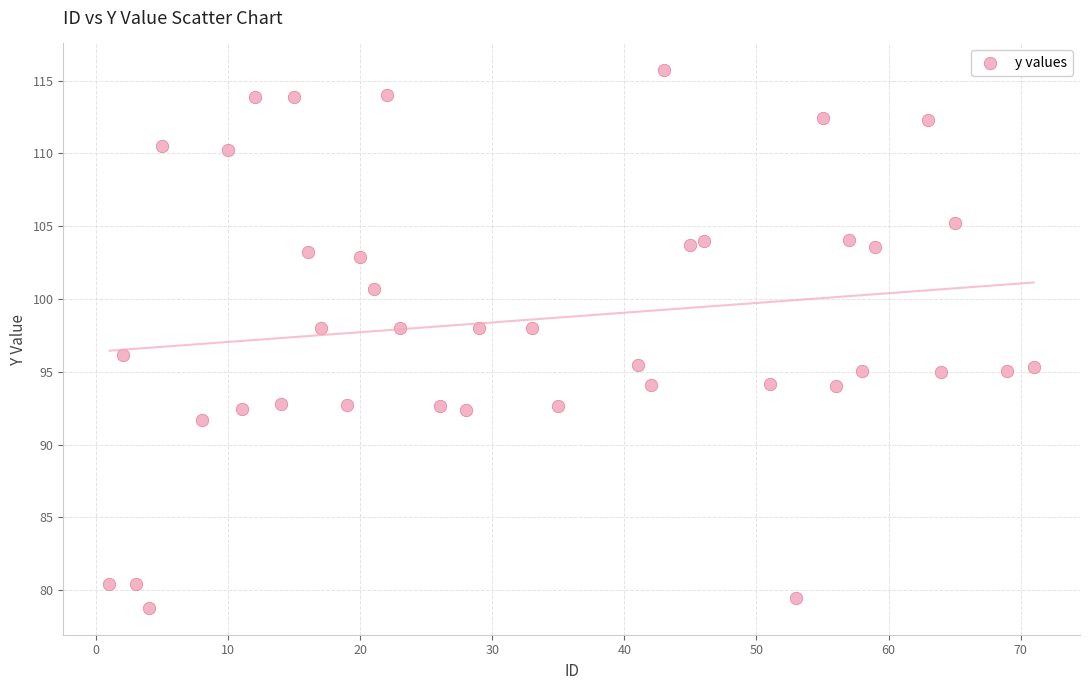

What is the range of Y values (max minus min)?

36.9